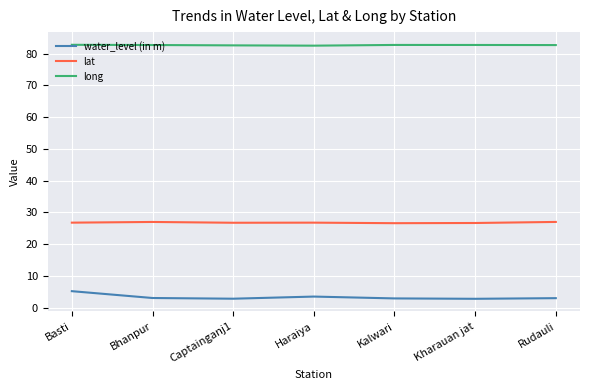

What is the sum of the lat values at Kharauan jat and Haraiya?

53.5